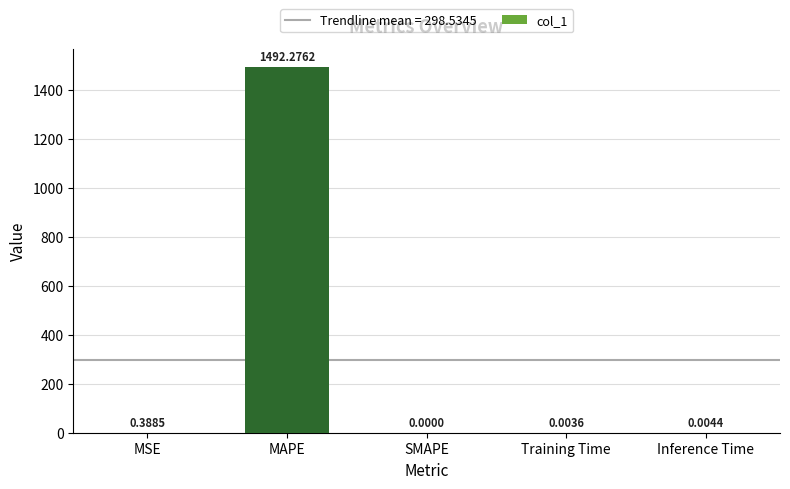

Between MAPE and Inference Time, which is larger?

MAPE